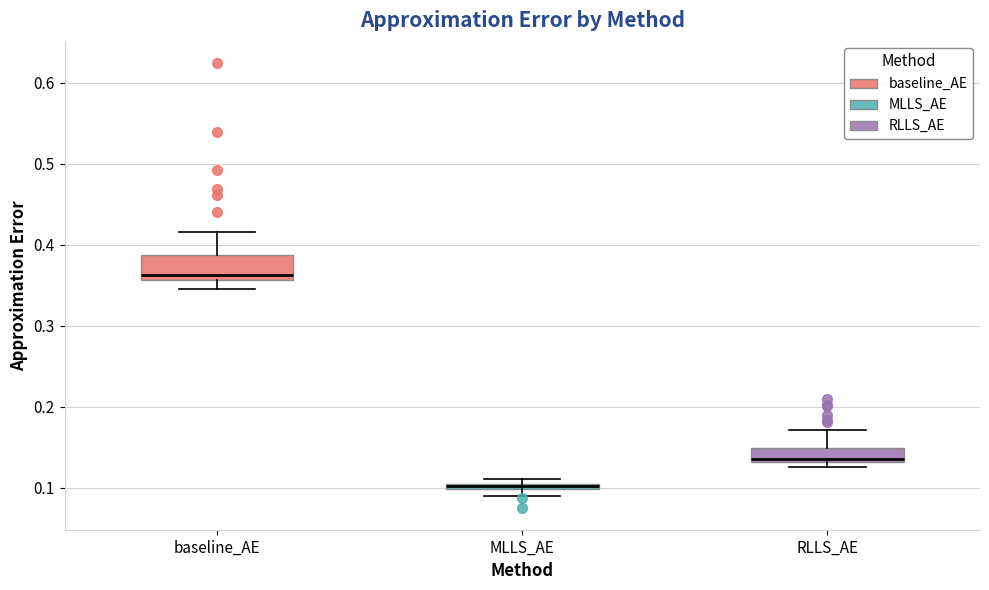

Which box has the highest median line?

baseline_AE